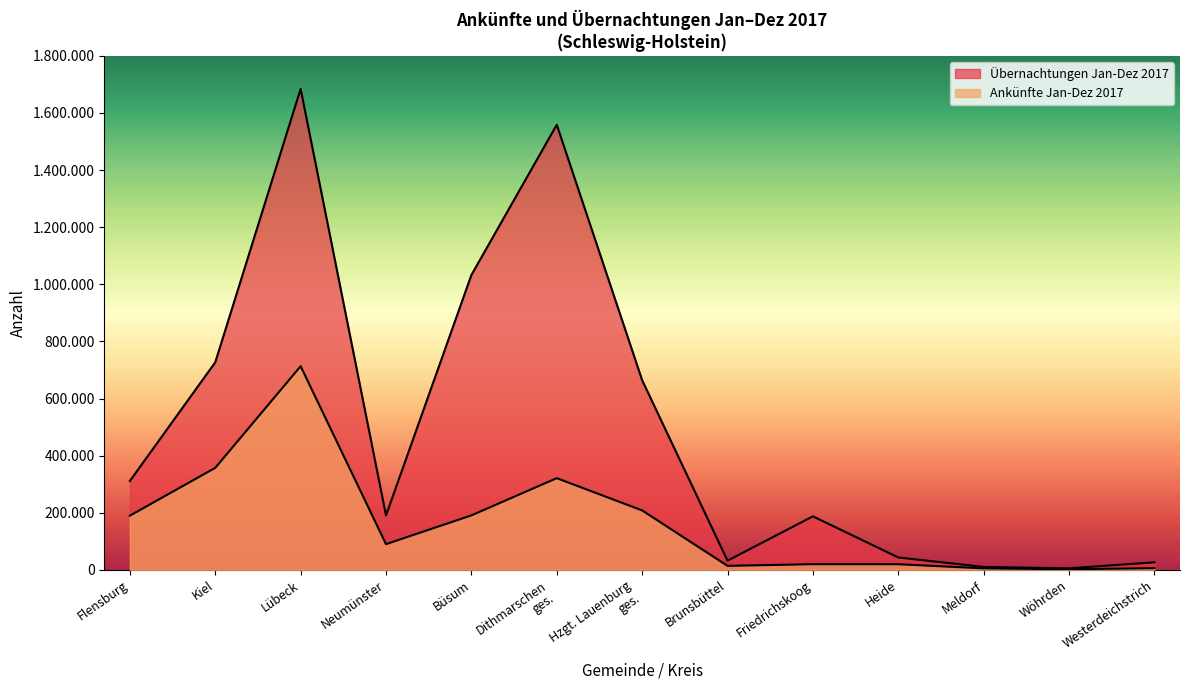

Where is Übernachtungen Jan-Dez 2017 nearest to the value 844928?

Kiel